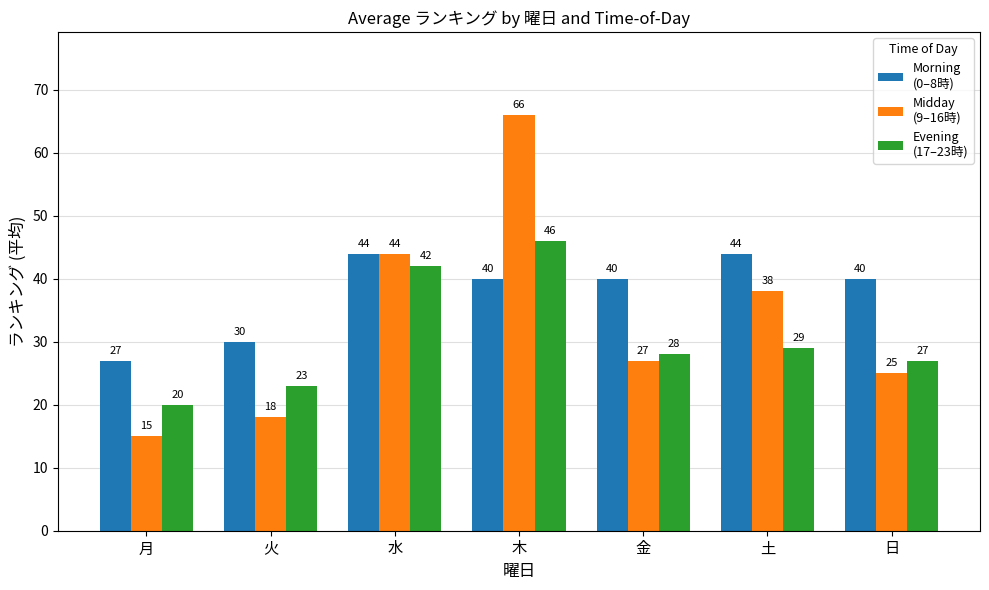

At which category is the sum across all series the highest?

木